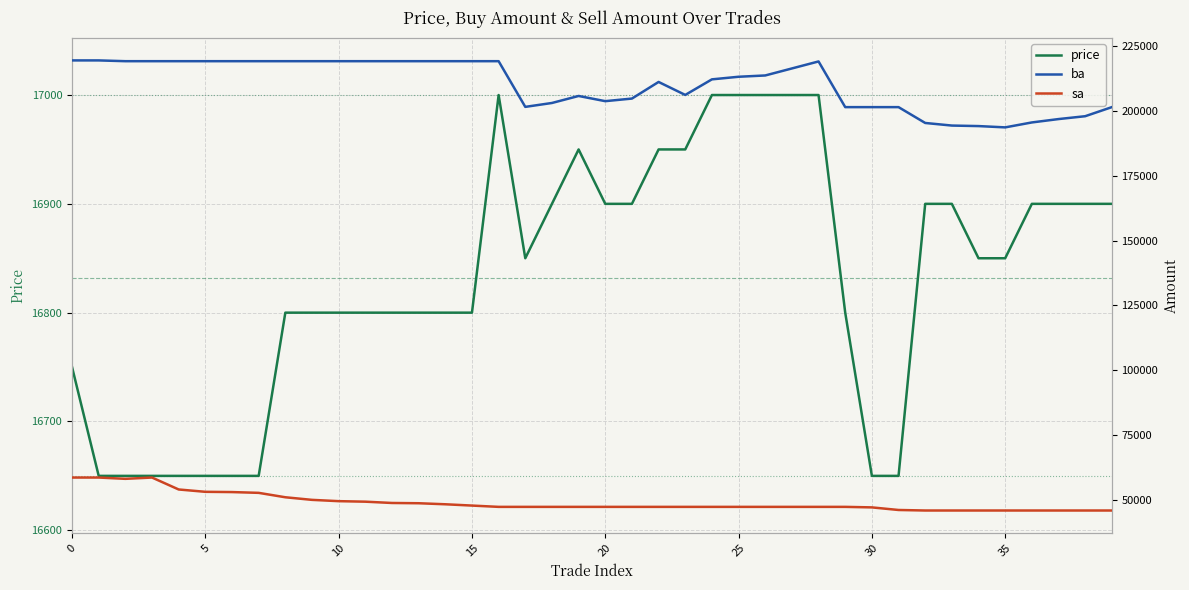

True or false: ba and sa intersect in this chart.

False